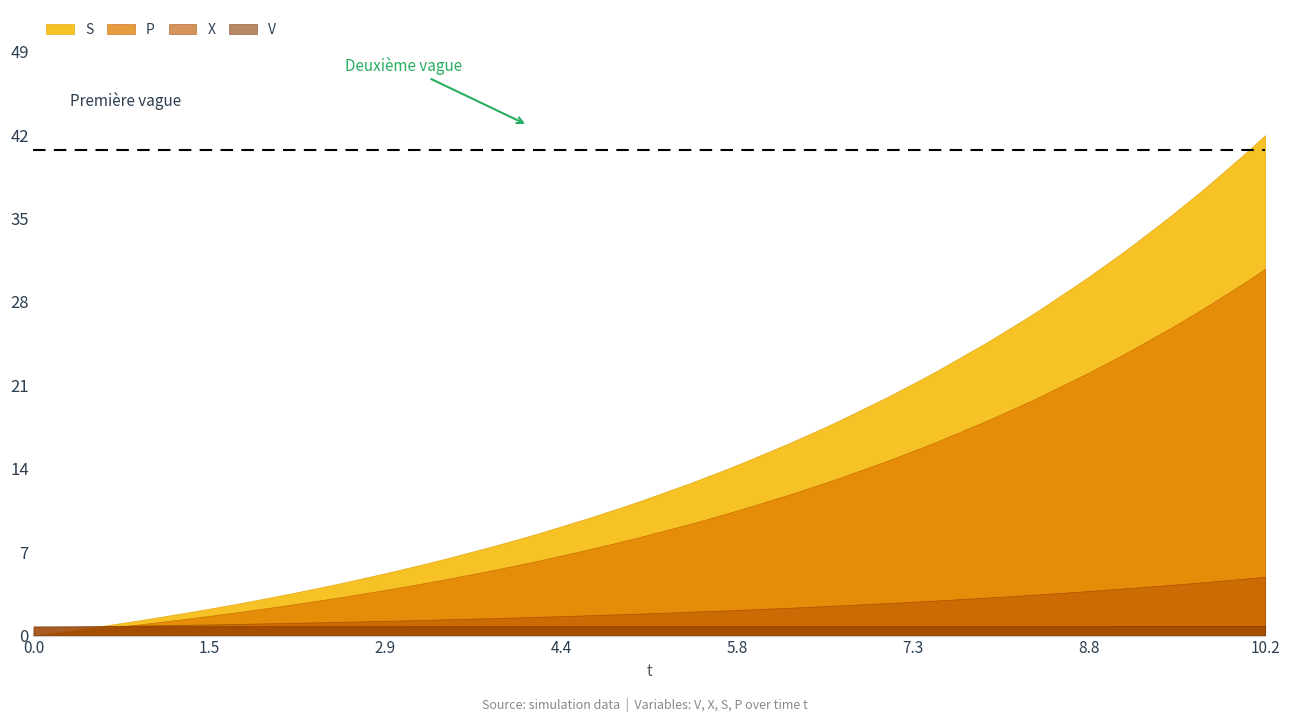

How many data points in S are above 12?

20